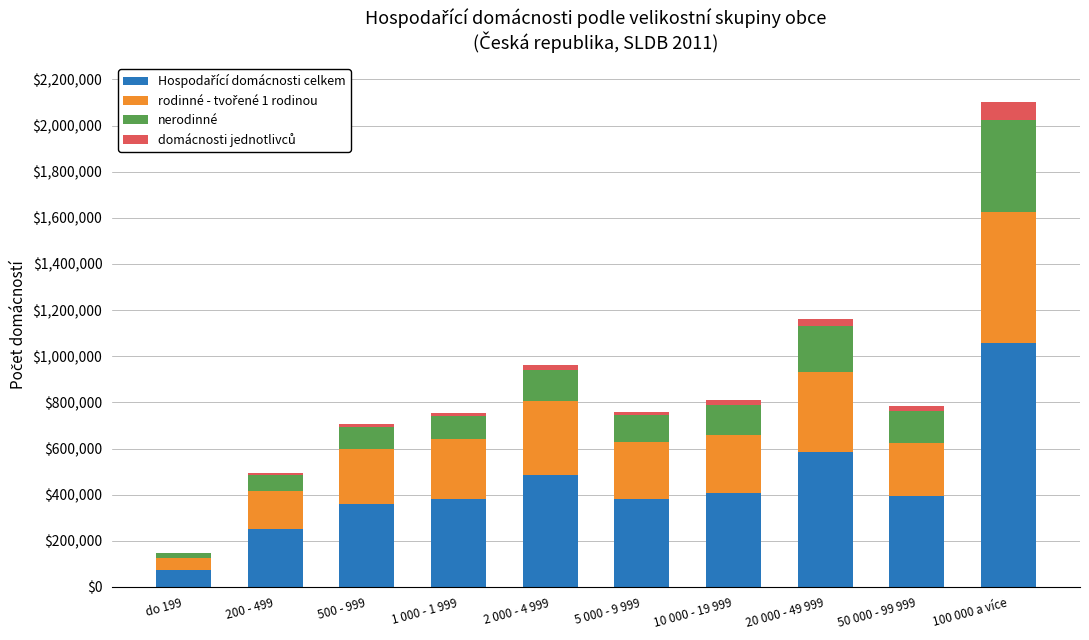

At which category is the sum across all series the highest?

100 000 a více